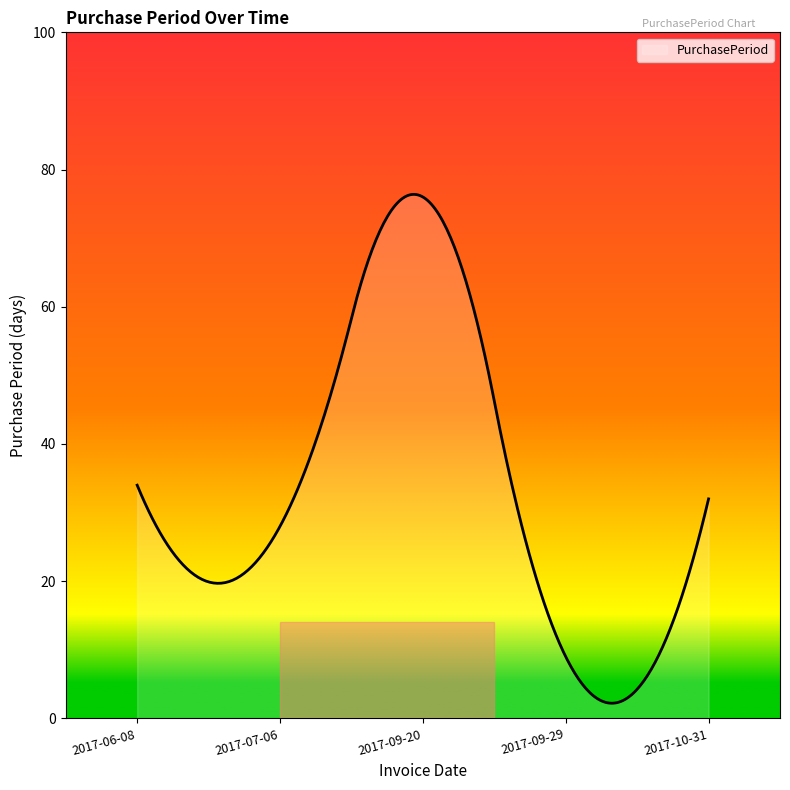

What is the minimum value shown in the chart?

2.2